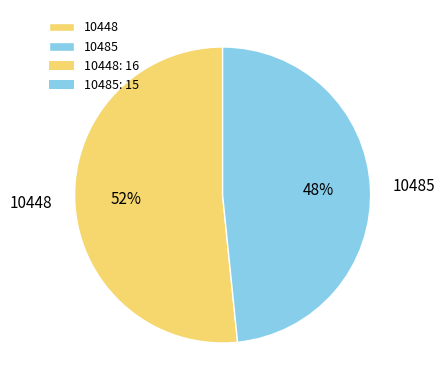

To the nearest percent, what is the average slice percentage?

50%